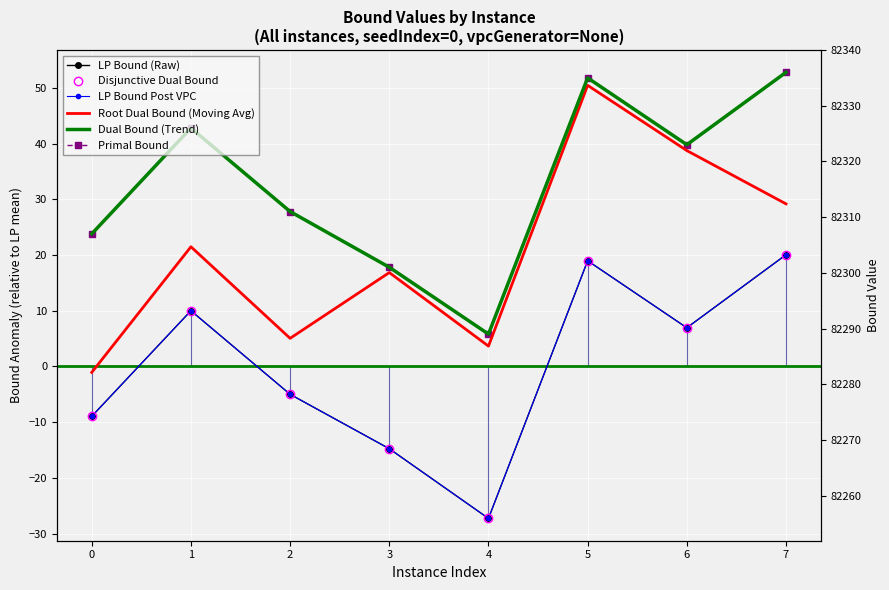

Reading right to left, what are all the values shown in this chart?

LP Bound (Raw): 7=20.1	6=6.9	5=19.0	4=-27.3	3=-14.8	2=-5.0	1=10.0	0=-8.9
Disjunctive Dual Bound: 7=20.1	6=6.9	5=19.0	4=-27.3	3=-14.8	2=-5.0	1=10.0	0=-8.9
LP Bound Post VPC: 7=20.1	6=6.9	5=19.0	4=-27.3	3=-14.8	2=-5.0	1=10.0	0=-8.9
Root Dual Bound (Moving Avg): 7=29.2	6=38.8	5=50.5	4=3.7	3=16.9	2=5.1	1=21.5	0=-1.1
Dual Bound (Trend): 7=52.8	6=39.8	5=51.8	4=5.8	3=17.8	2=27.8	1=42.8	0=23.8
Primal Bound: 7=52.8	6=39.8	5=51.8	4=5.8	3=17.8	2=27.8	1=42.8	0=23.8